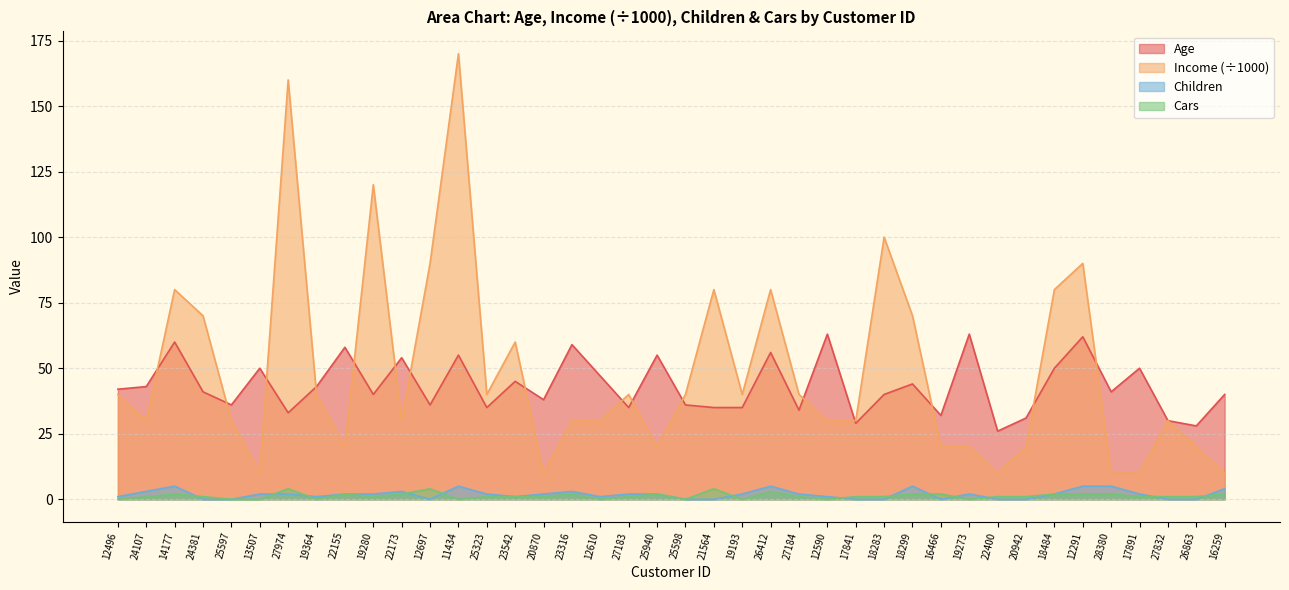

At how many categories does at least one series exceed 110?

3